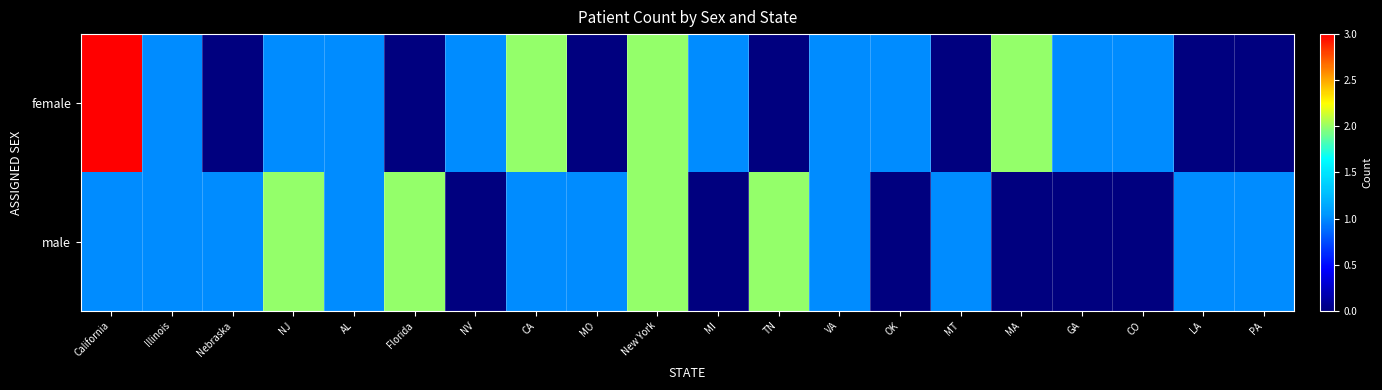

At how many categories does at least one series exceed 0?

20